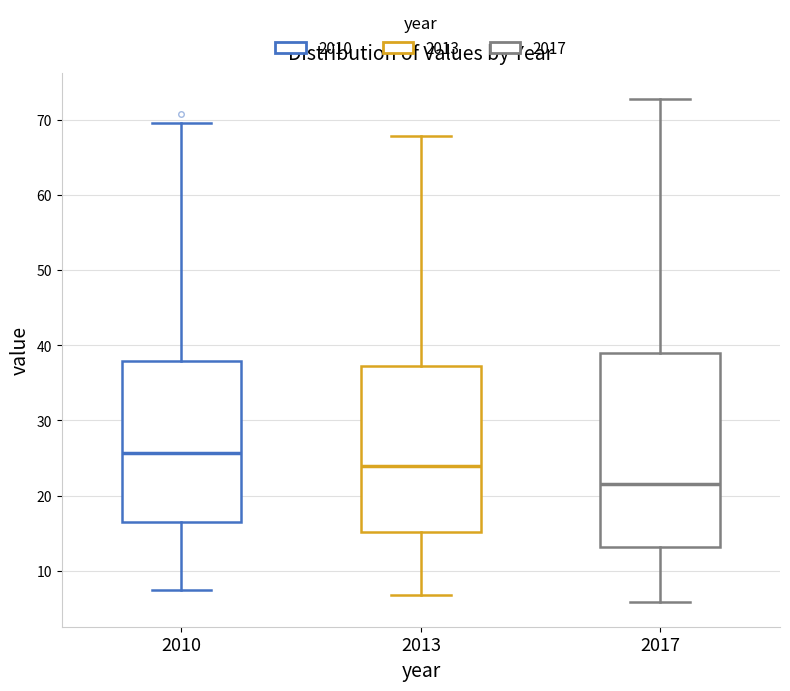

Reading left to right, transcribe this box plot: for each box, give where its median line is, the range the box spans, and where its two whiskers end, as read against the y-axis. The values are not printed on the chart, so give them approximately, as read against the axis.

2010: median 26, box 16 to 38, whiskers 7 to 69
2013: median 24, box 15 to 37, whiskers 7 to 68
2017: median 22, box 13 to 39, whiskers 6 to 73